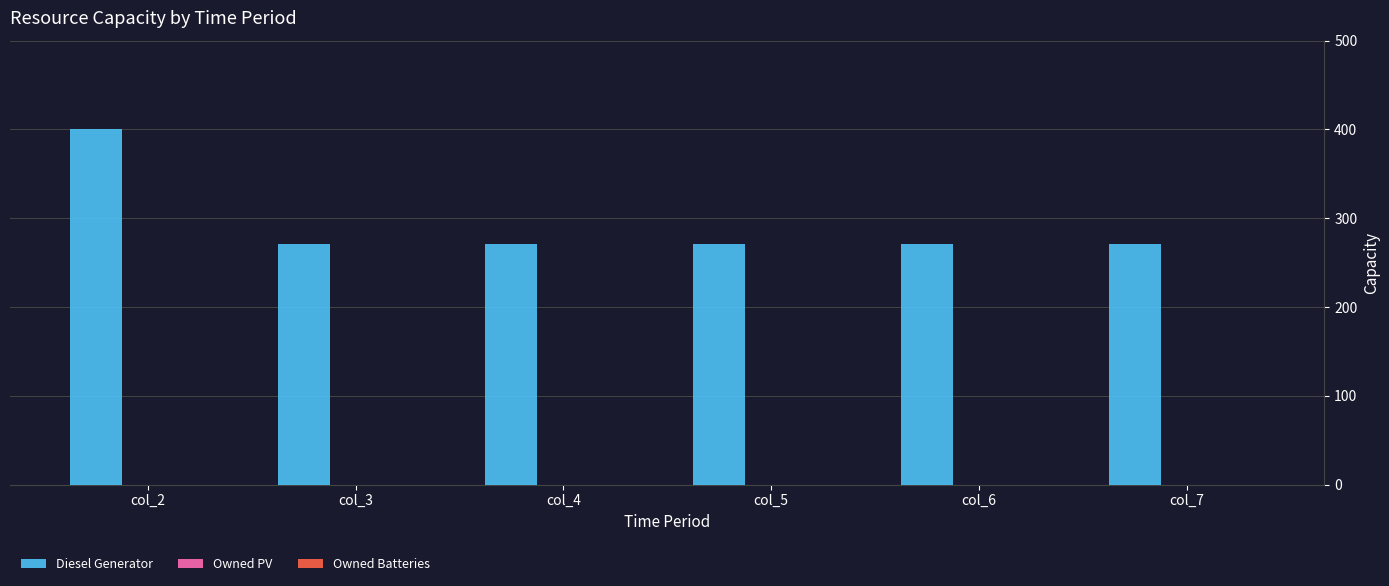

Reading left to right, extract all data points from this chart.

col_2=400	col_3=271	col_4=271	col_5=271	col_6=271	col_7=271